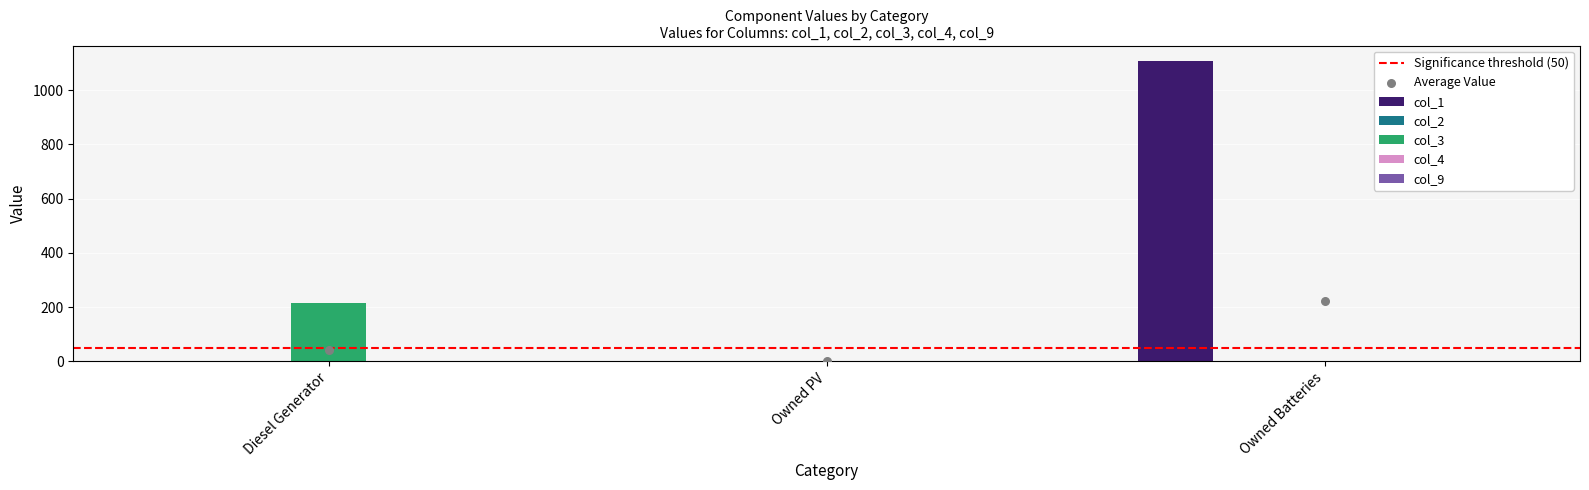

What is the total value across all series at Owned Batteries?

1109